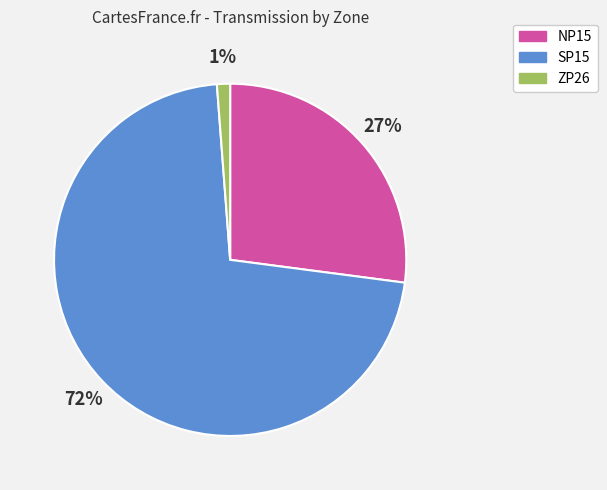

Which category has the smallest portion of the pie?

ZP26